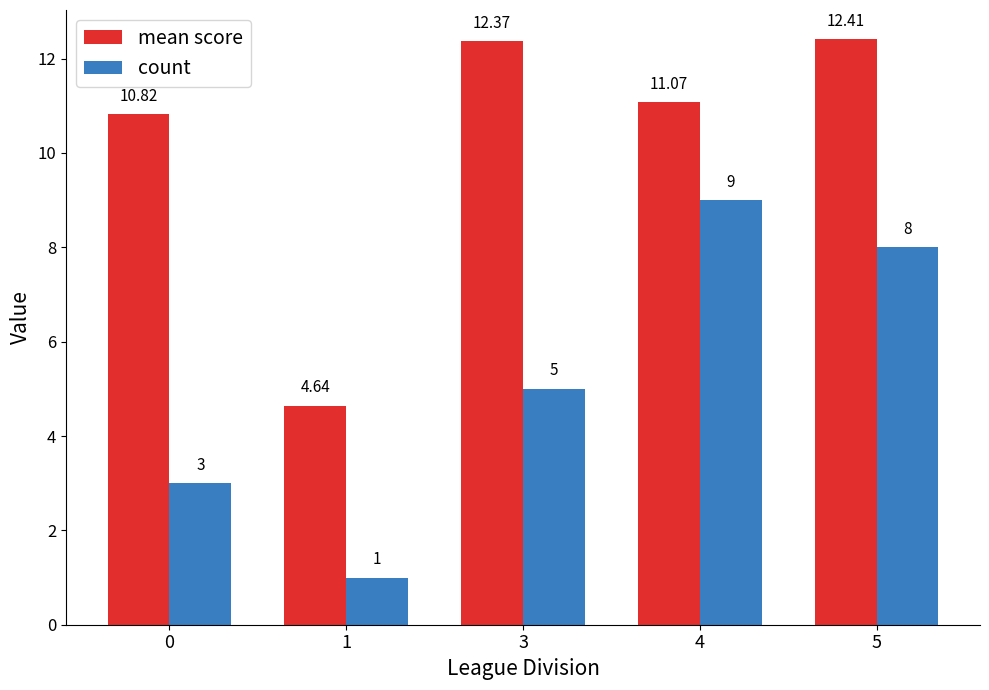

How many groups of bars are there?

5